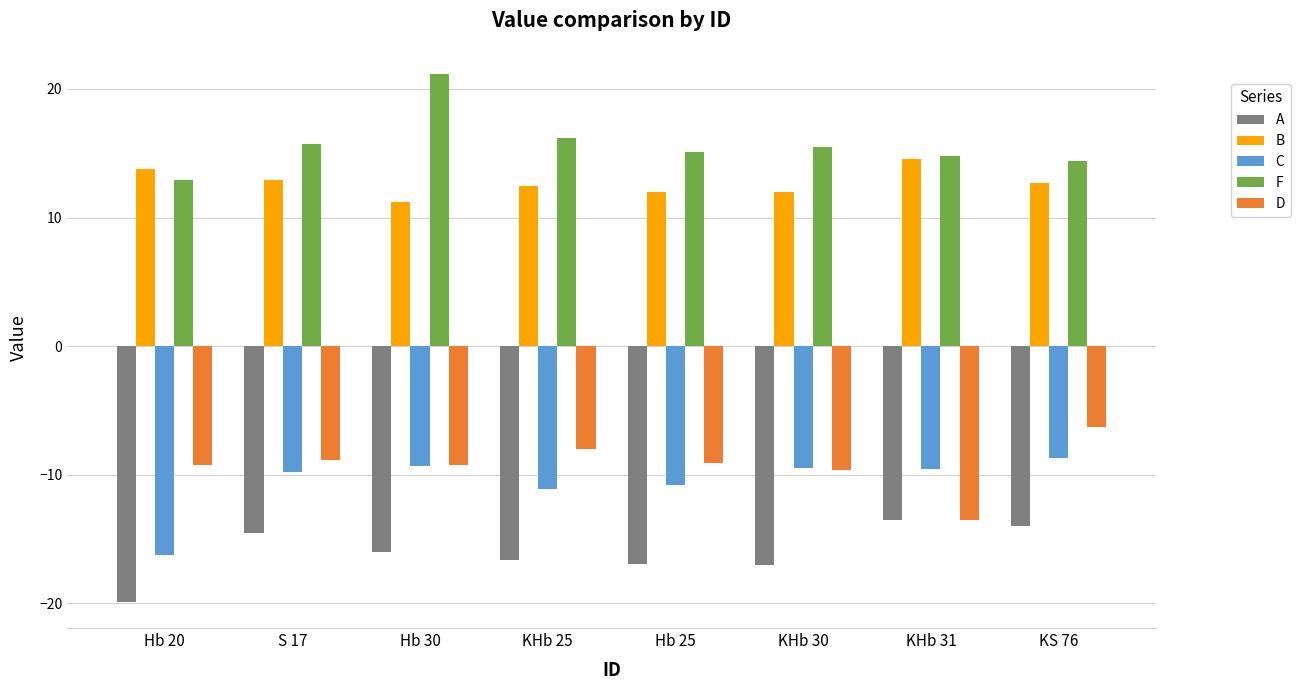

Is the value of A at S 17 greater than the value of F at KHb 31?

No